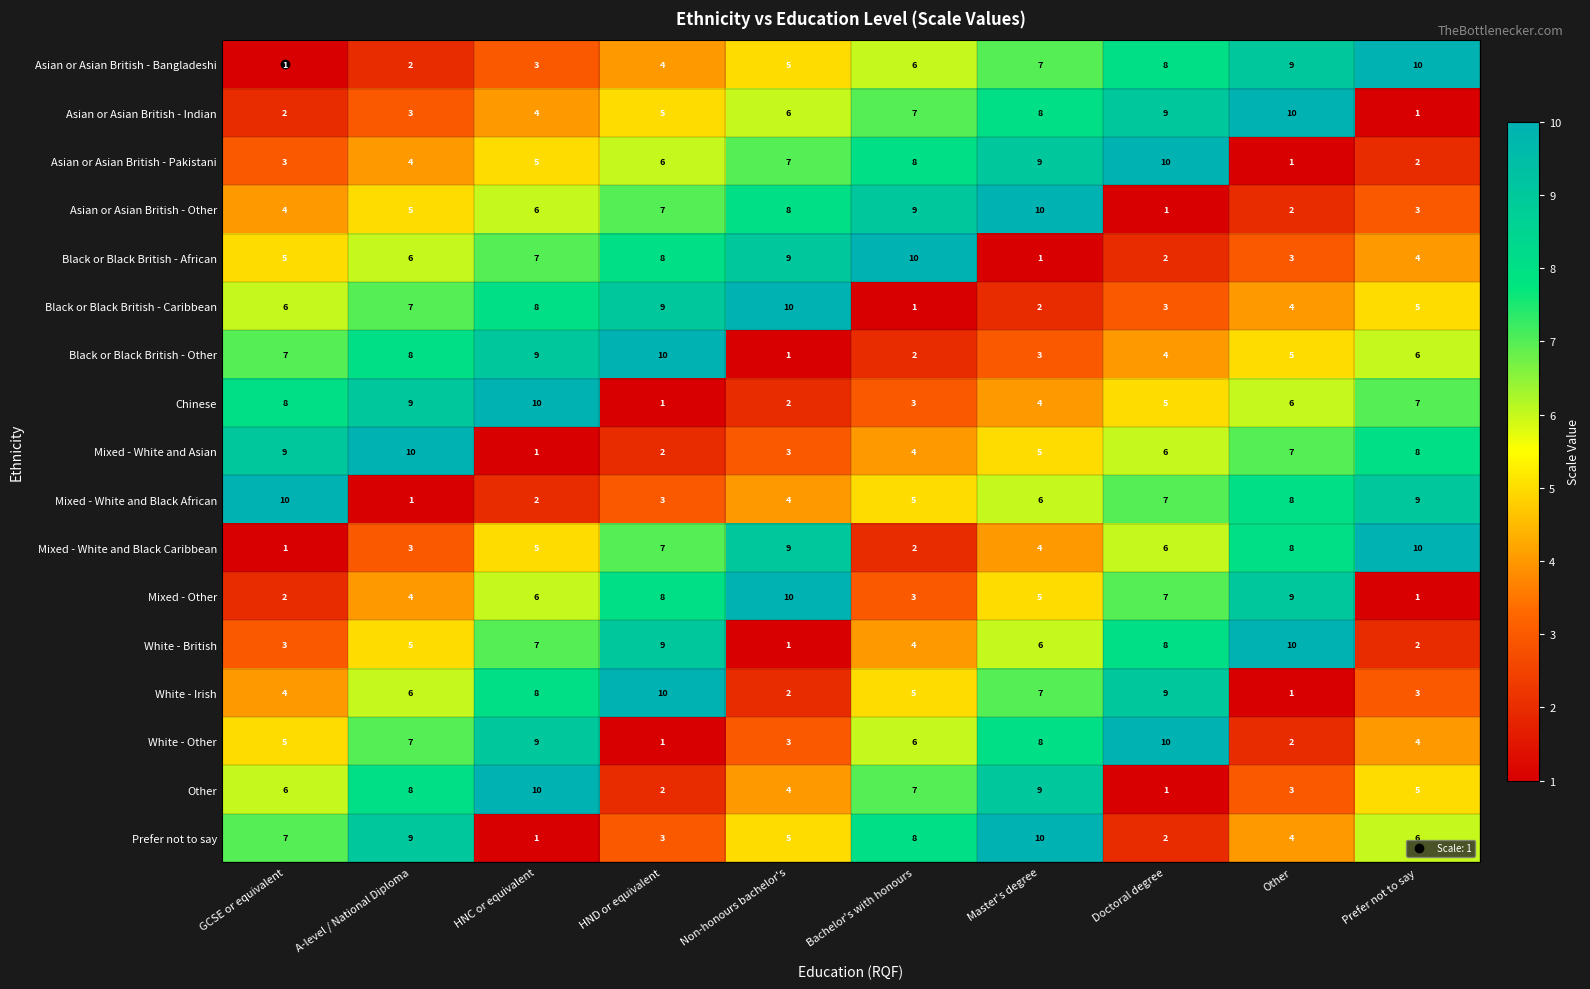

Is it true that Asian or Asian British - Other equals 4 at HNC or equivalent?

False